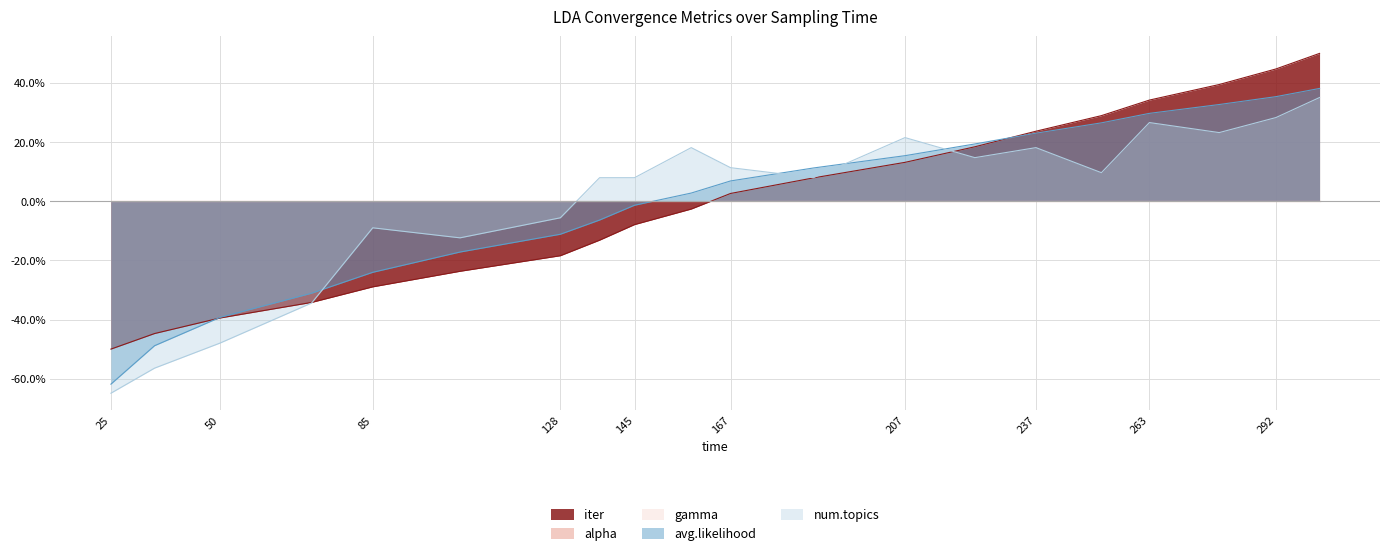

Which category has the highest value in the num.topics series?

302